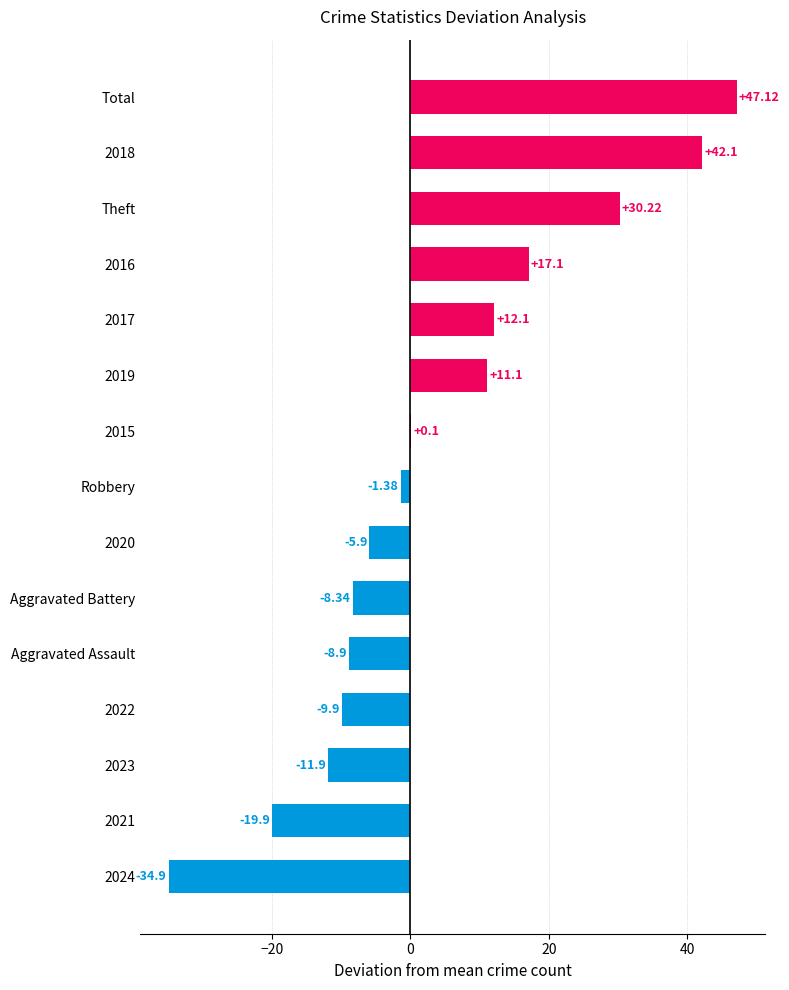

Does the chart contain stacked bars?

No